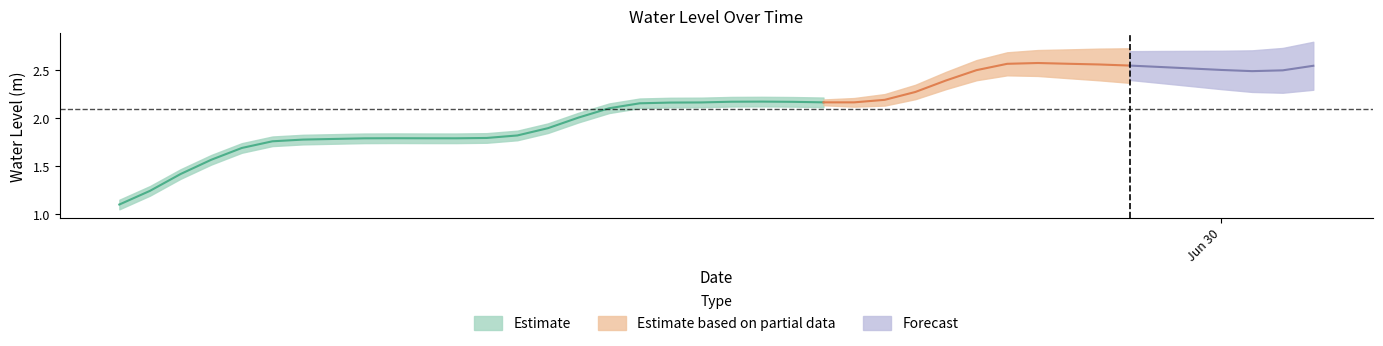

What is the sum of the values at 2025-06-28 19:00:00 and 2025-06-28 14:00:00?

3.2